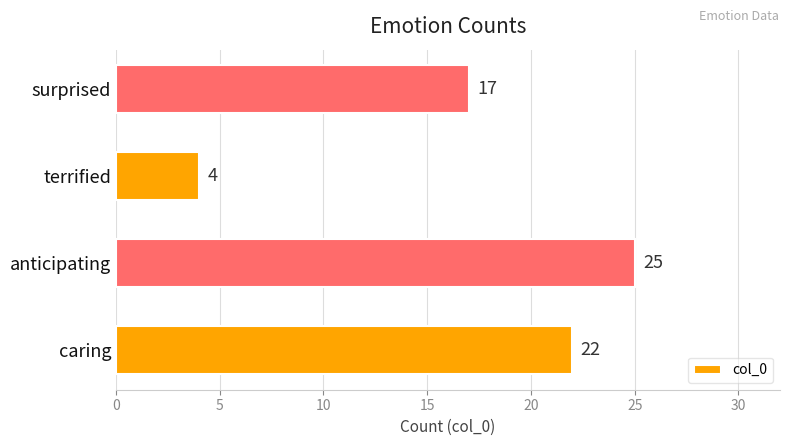

Reading top to bottom, transcribe all the data shown in this chart.

17	4	25	22